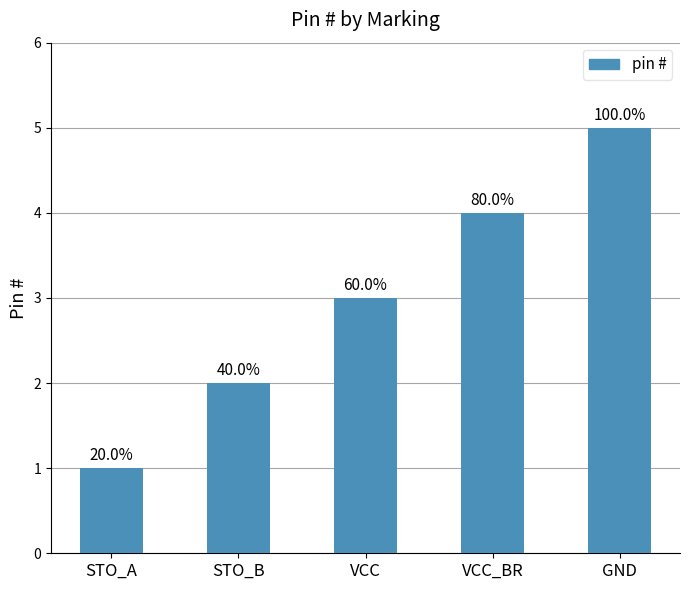

Does the chart contain any negative values?

No